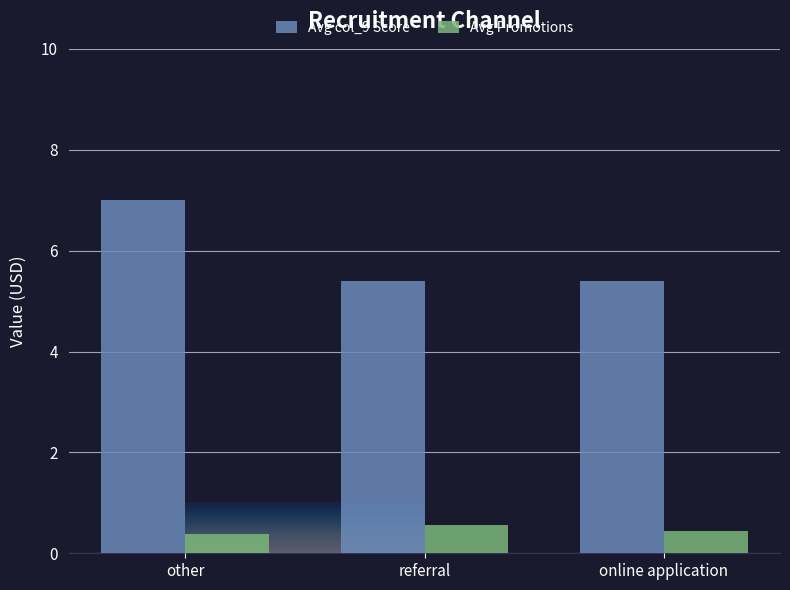

What is the difference between the highest and lowest values at online application?

5.0